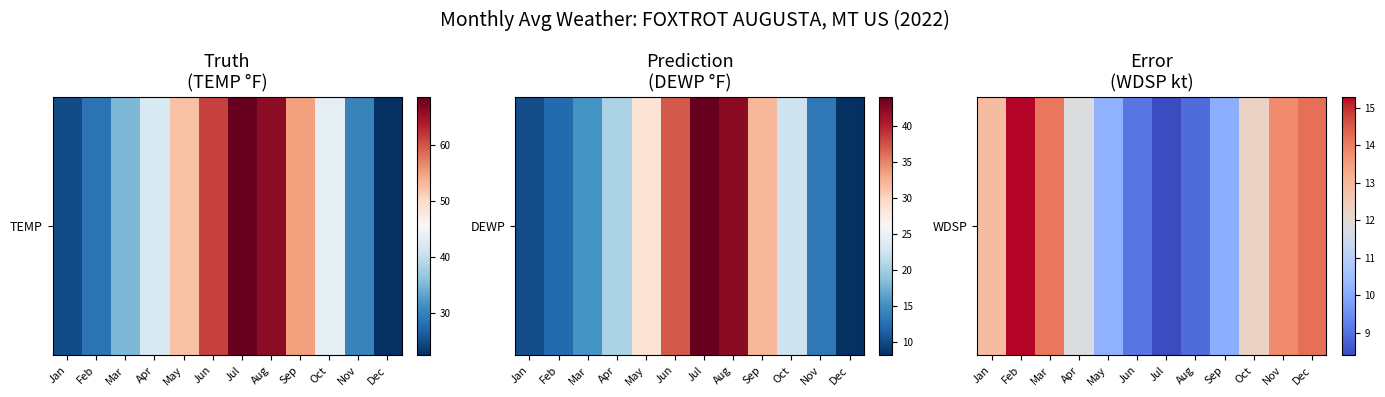

The value at Jun is 9.1. True or false?

True